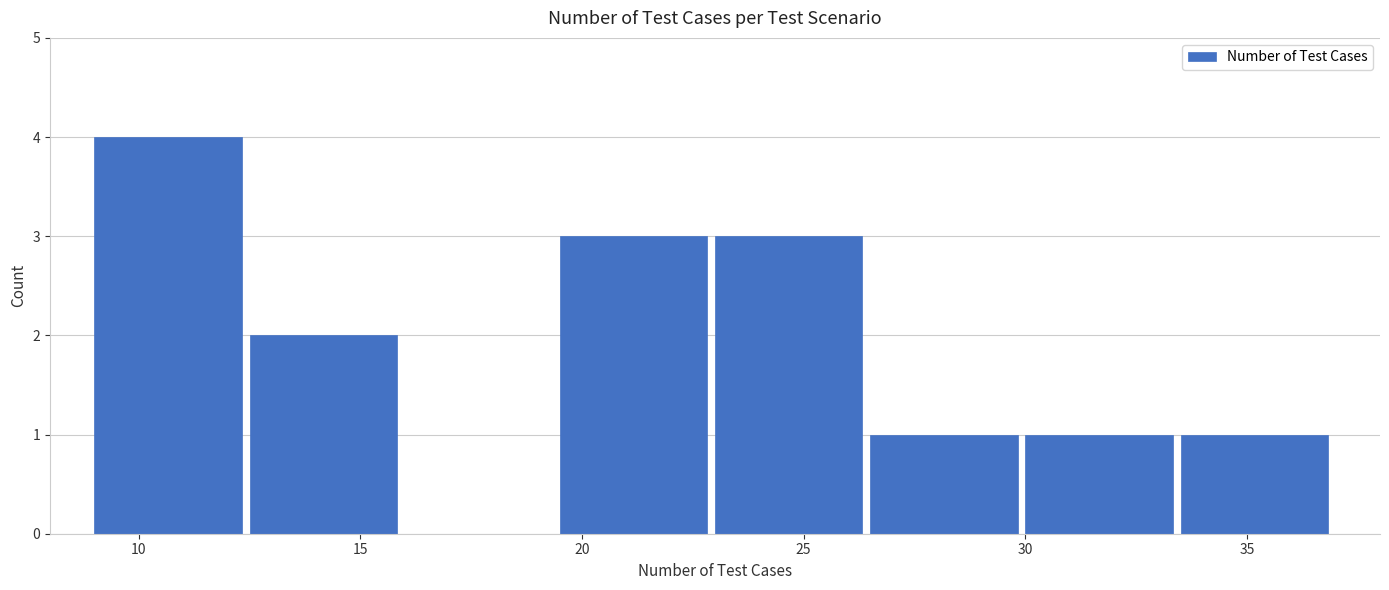

Which range on the x-axis has the tallest bar?

9.0 to 12.5